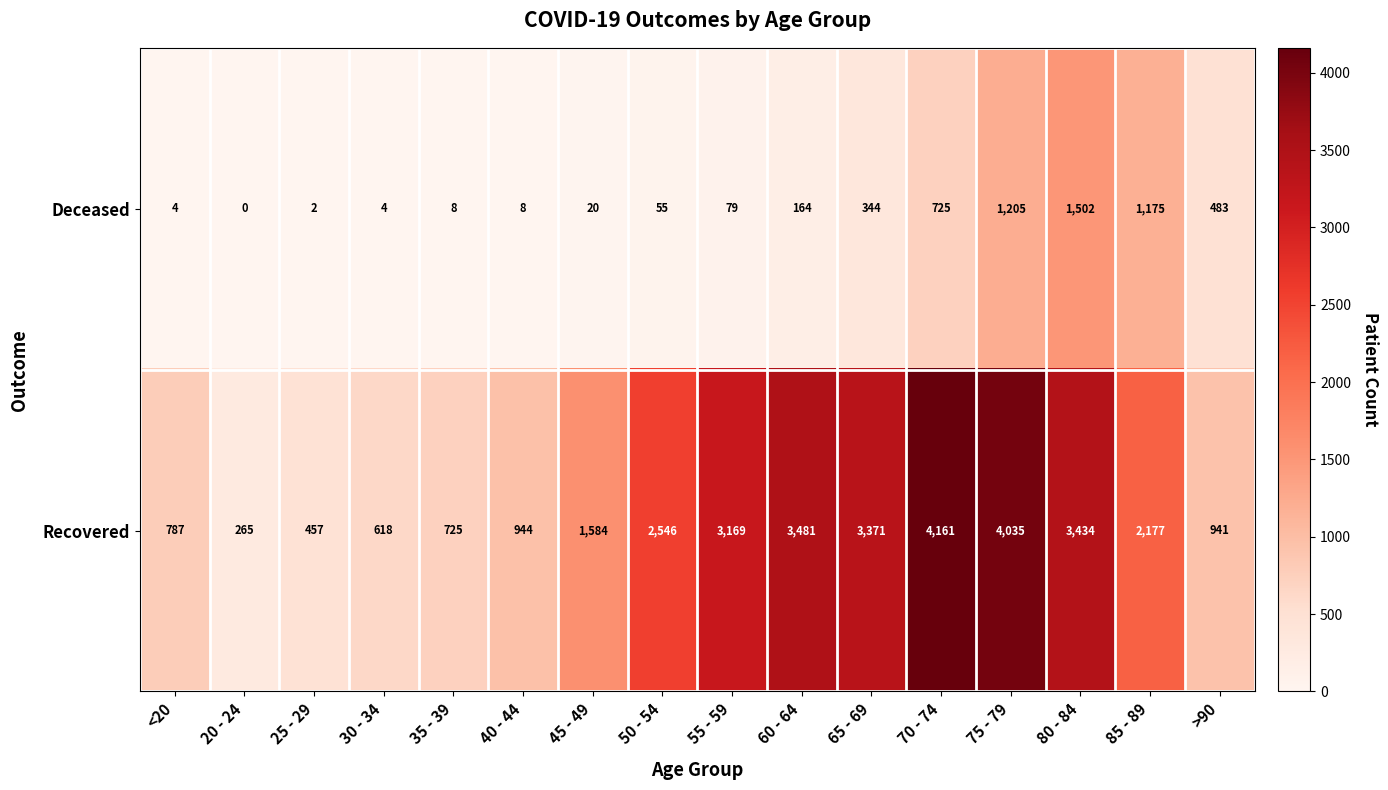

How many values in Deceased are above zero?

15